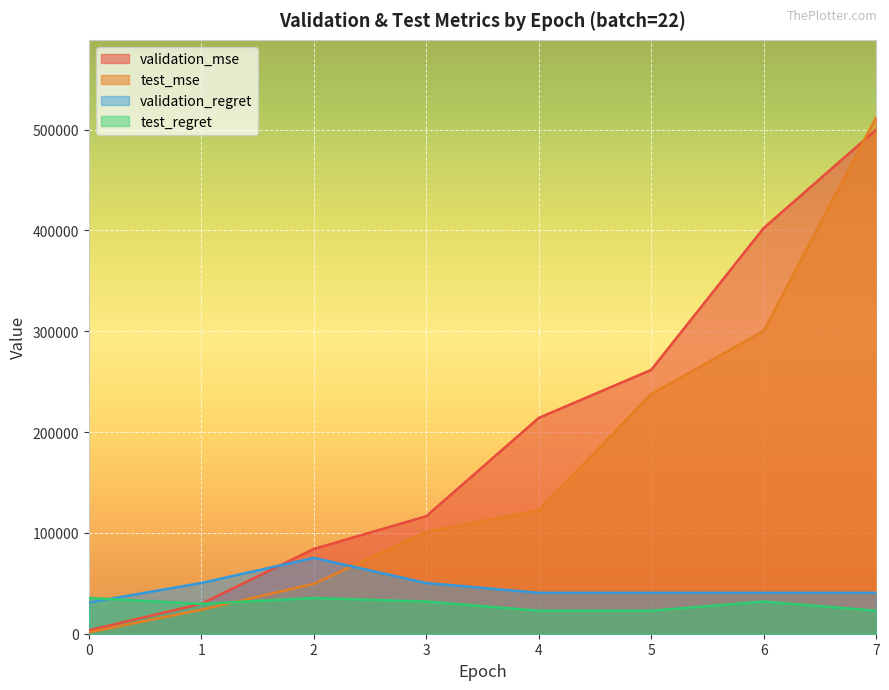

At which label is test_mse closest to 256757?

5